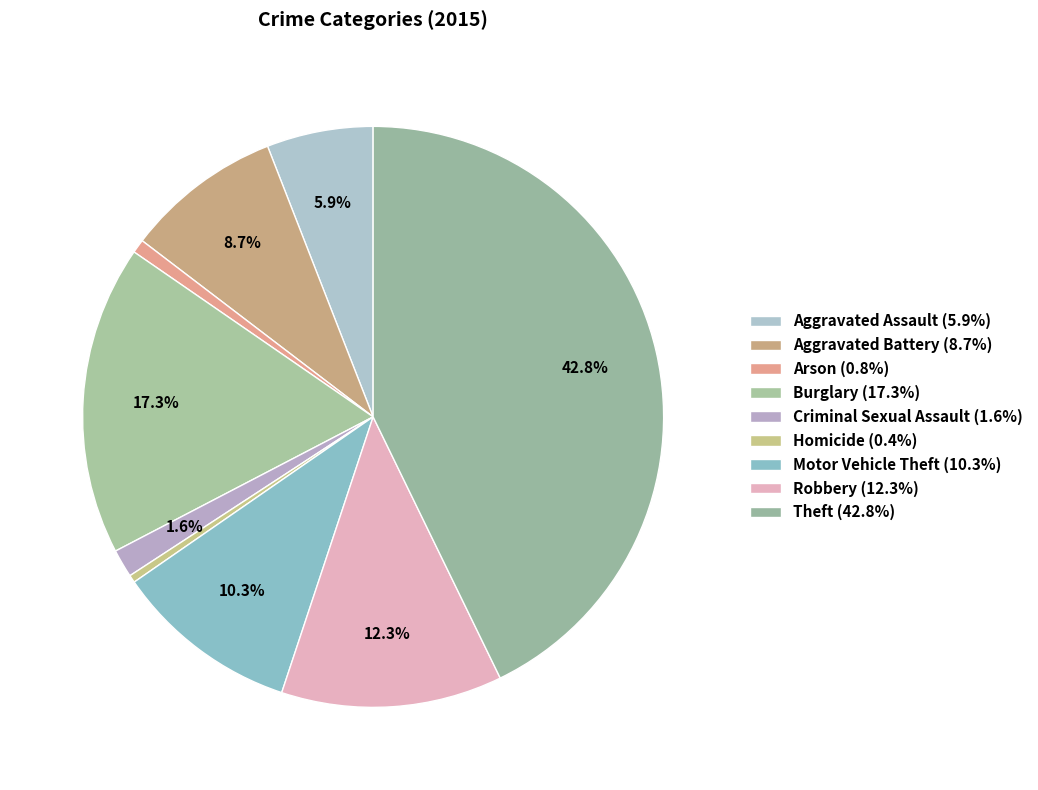

Which category has the smallest portion of the pie?

Homicide